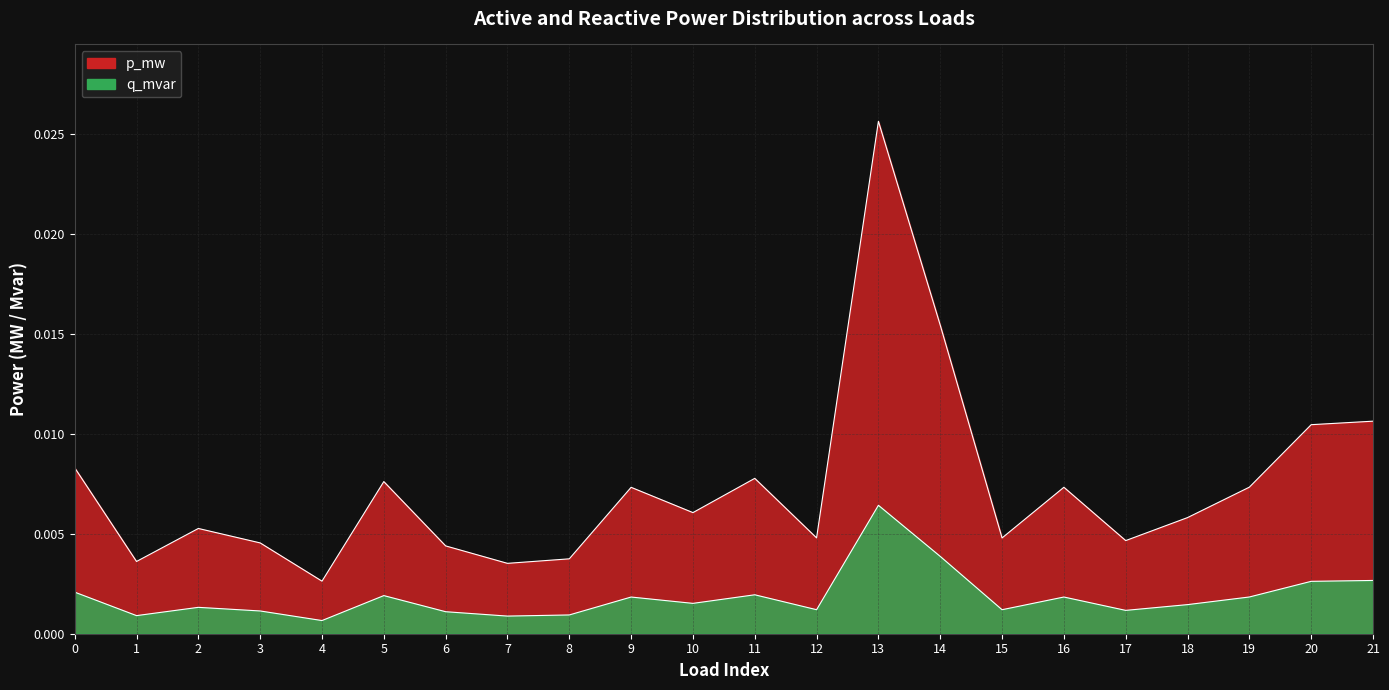

The value of p_mw at 20 is 0.0. True or false?

True